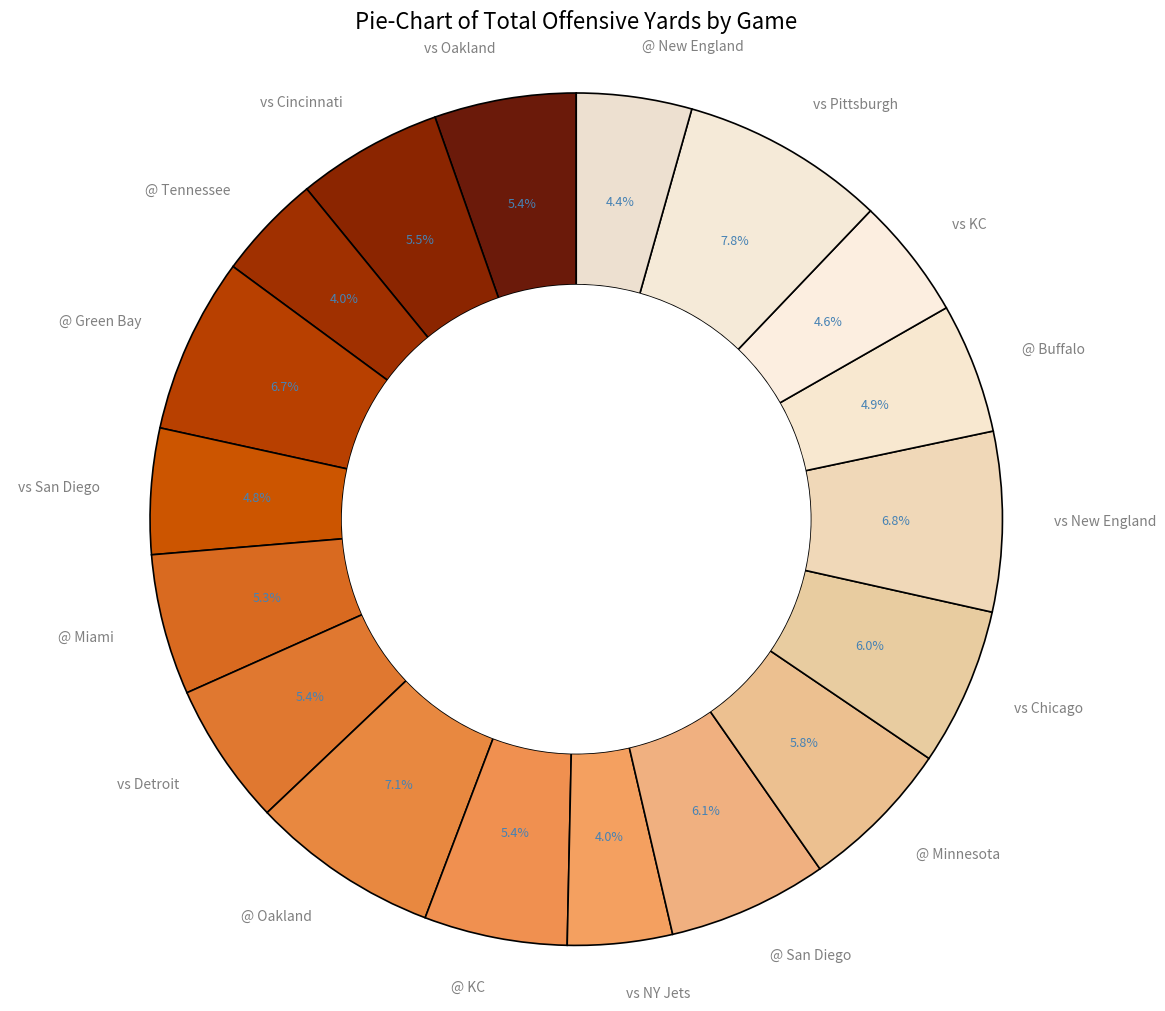

Is @ Buffalo the majority of the pie?

No